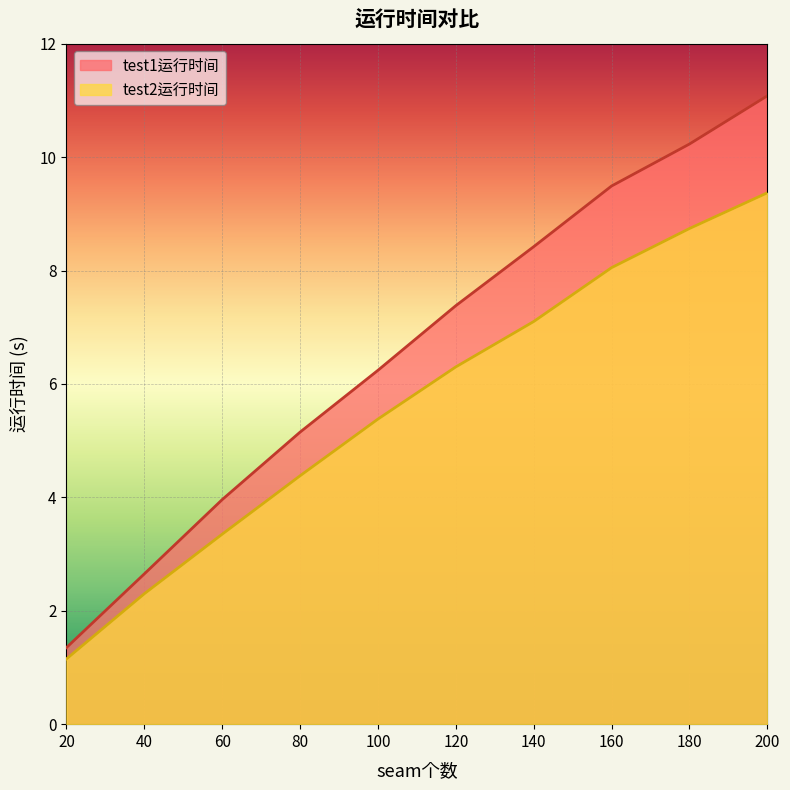

What are all the series names shown in the legend?

test1运行时间, test2运行时间